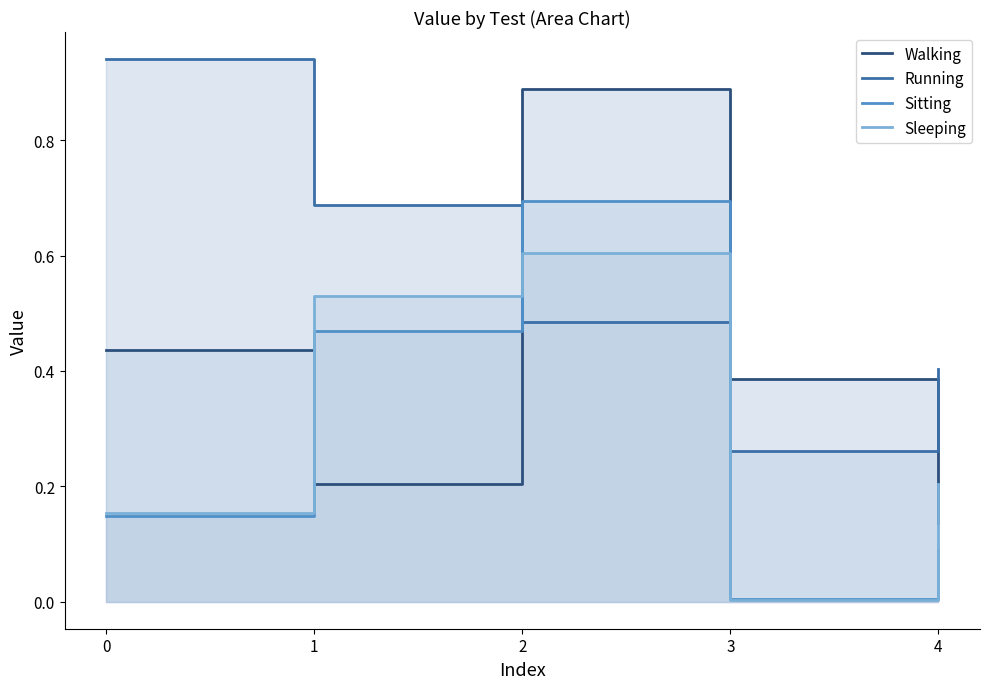

How many series are shown in this chart?

4